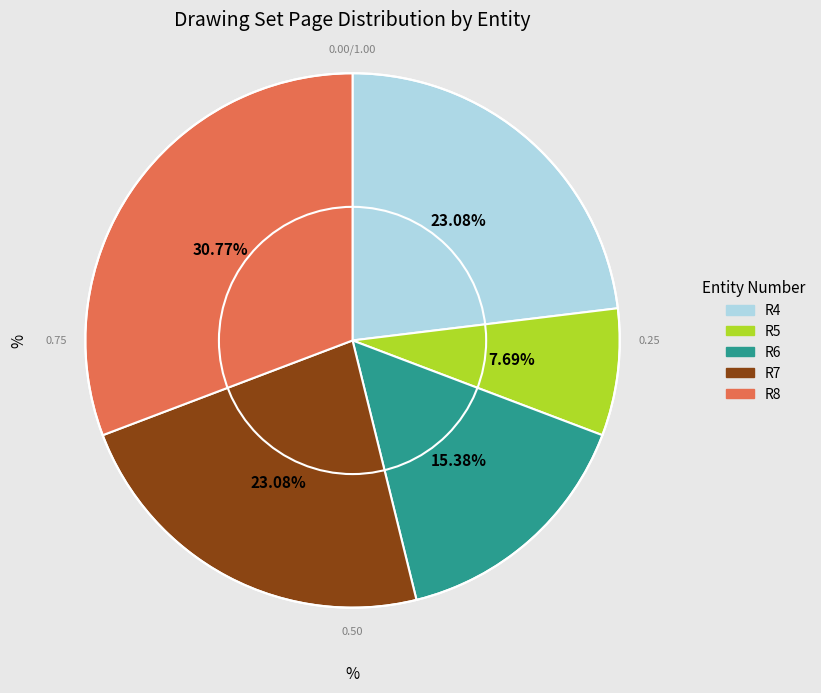

Approximately how many times larger is the value at R7 compared to R6?

1.5